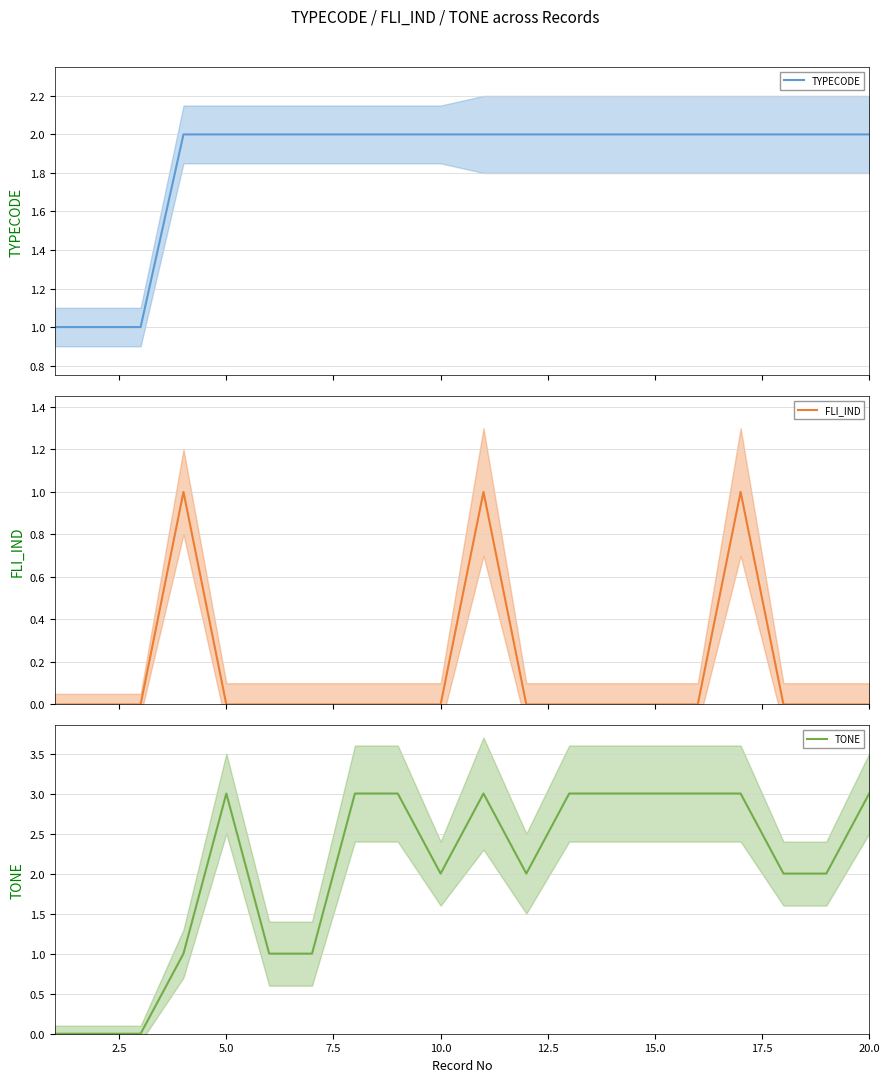

True or false: TYPECODE and FLI_IND intersect in this chart.

False